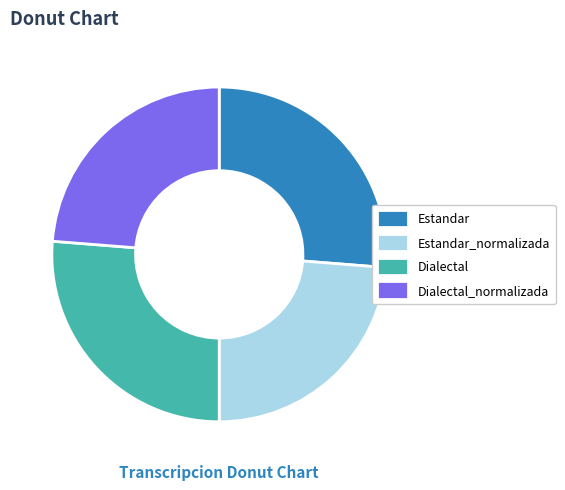

Is there a majority slice in this chart?

No